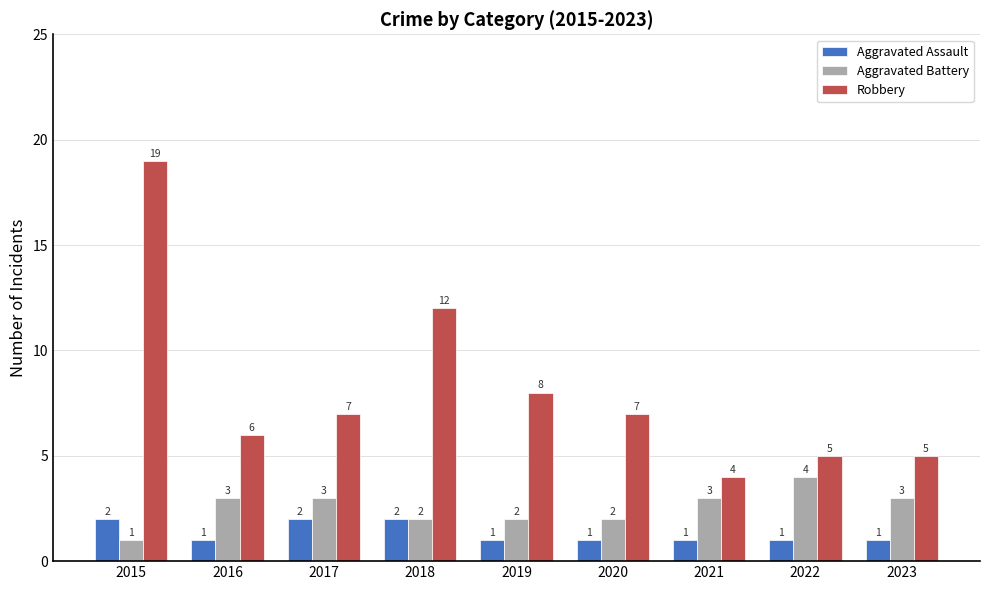

What value does the Robbery series have at 2019, to the nearest 5?

10